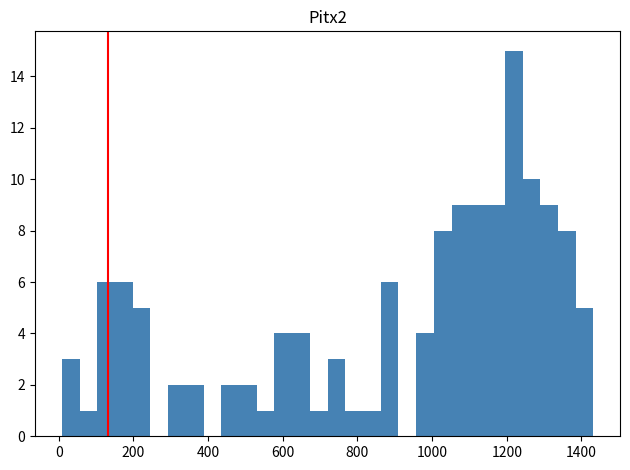

Read against the x-axis, roughly where is the centre of the tallest bar?

1220